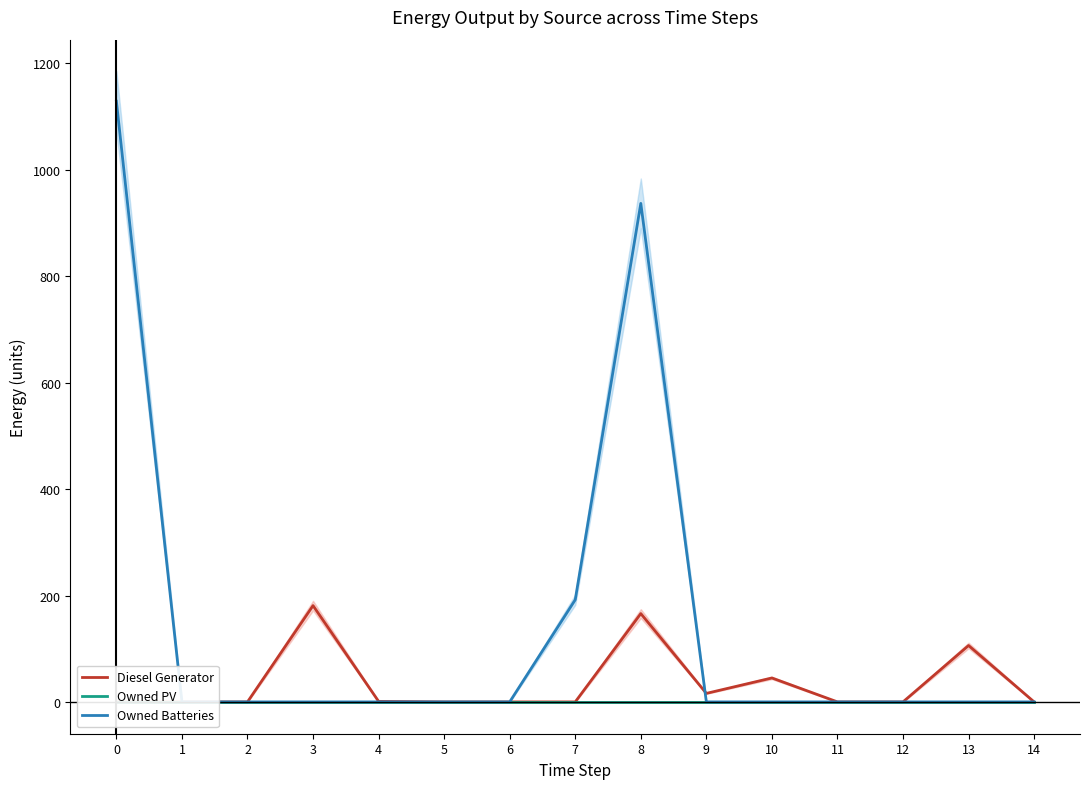

What is the sum of all Owned Batteries values?

2258.0